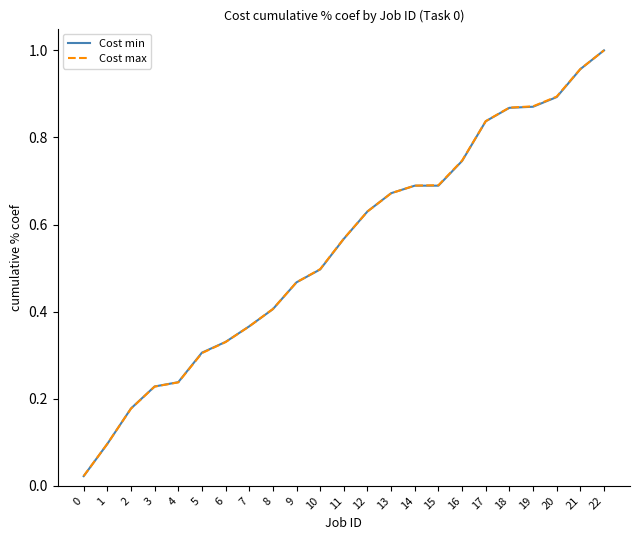

Which series changed the most between 6 and 11?

Cost max